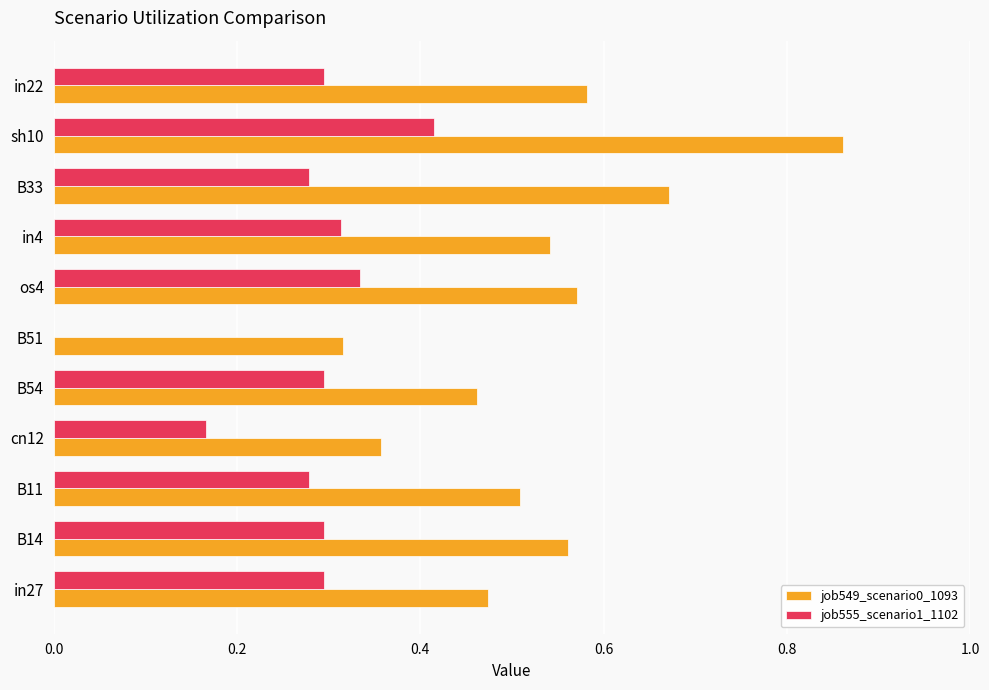

Between in27 and B51, which series saw the biggest shift?

job555_scenario1_1102